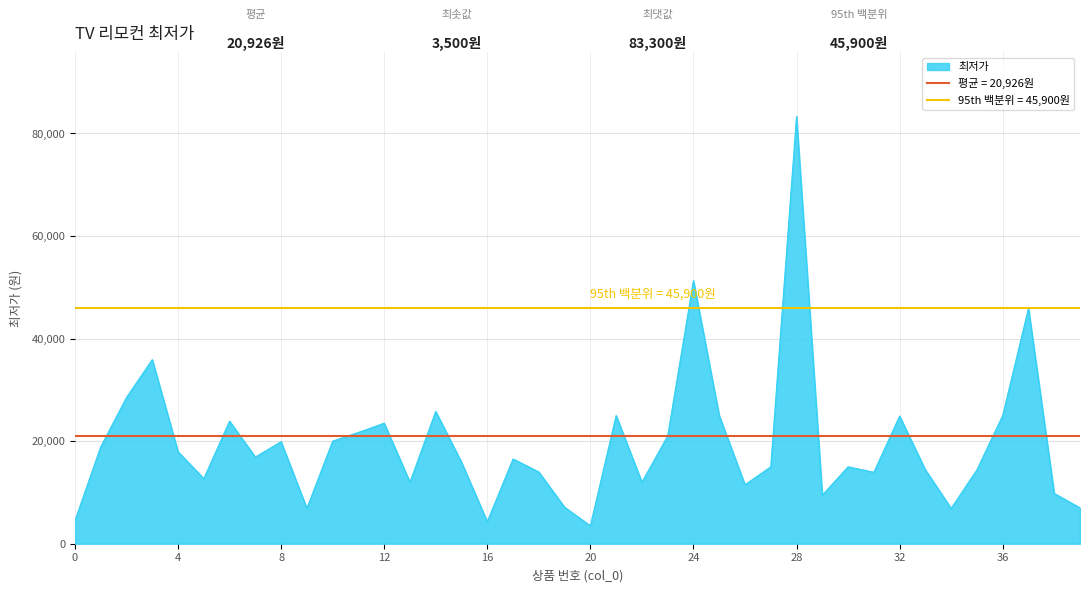

Rank the categories by value from lowest to highest.

20, 16, 0, 9, 34, 39, 19, 29, 38, 26, 13, 22, 5, 31, 18, 33, 35, 27, 30, 15, 17, 7, 4, 1, 8, 10, 23, 11, 12, 6, 32, 21, 25, 36, 14, 2, 3, 37, 24, 28